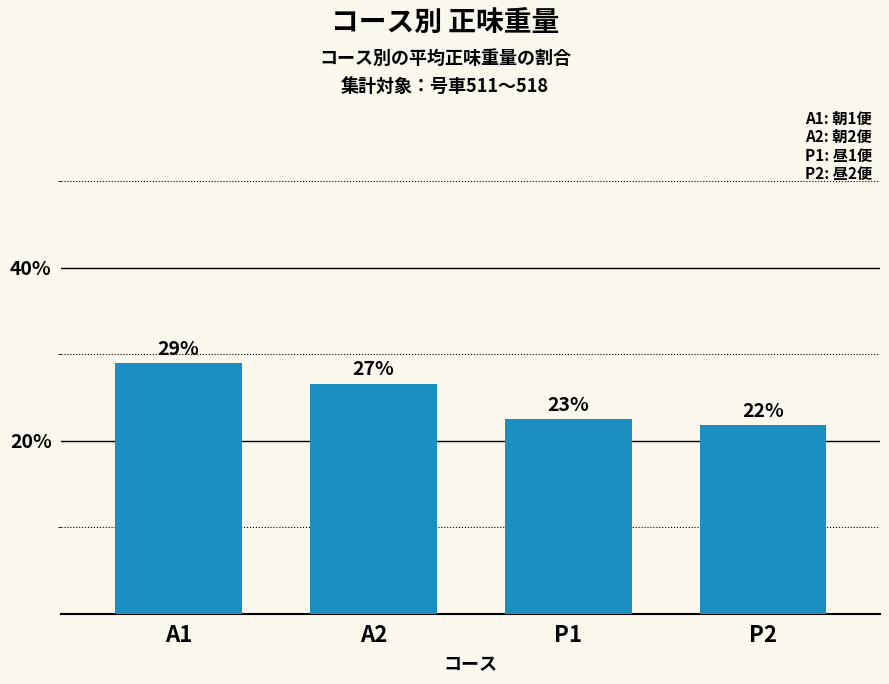

Rank the categories by value from highest to lowest.

A1, A2, P1, P2